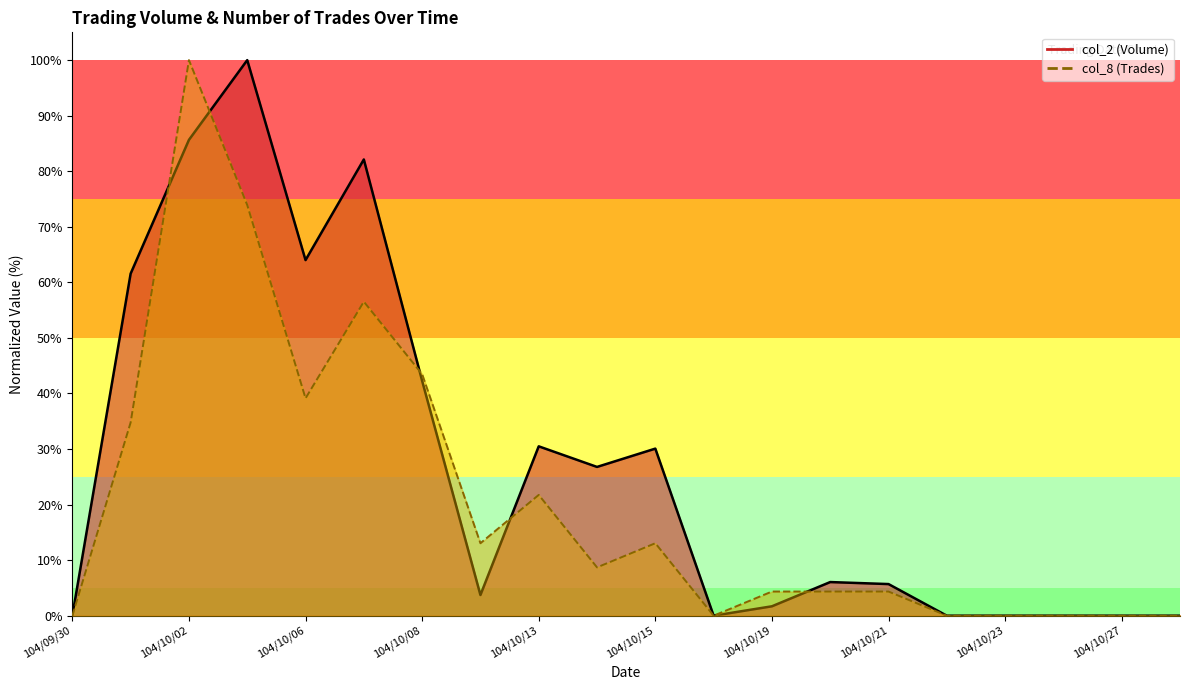

After their last crossing, which series has the higher values: col_8 (Trades) line or col_2 (Volume) line?

col_2 (Volume) line